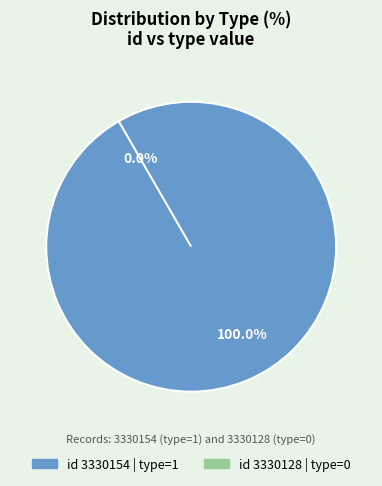

Is the sum of 3330154 and 3330128 greater than half?

Yes